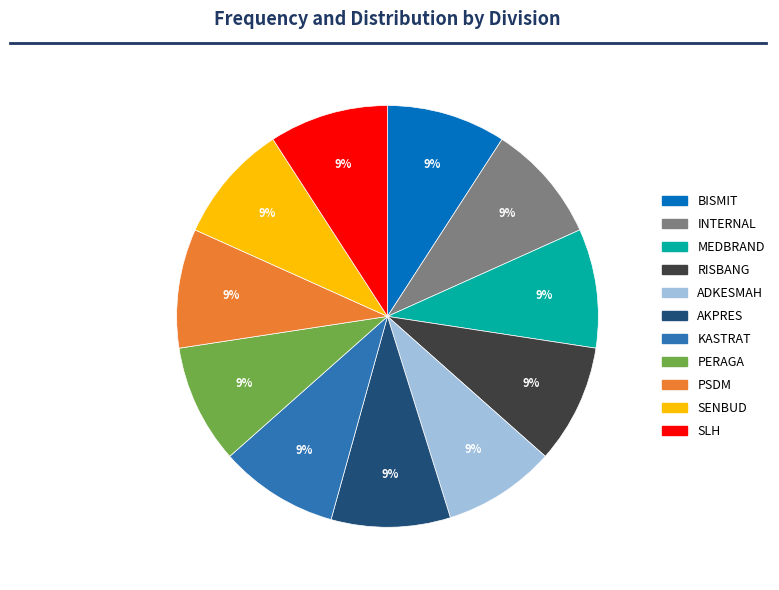

Approximately how many times larger is the value at INTERNAL compared to PSDM?

1.0